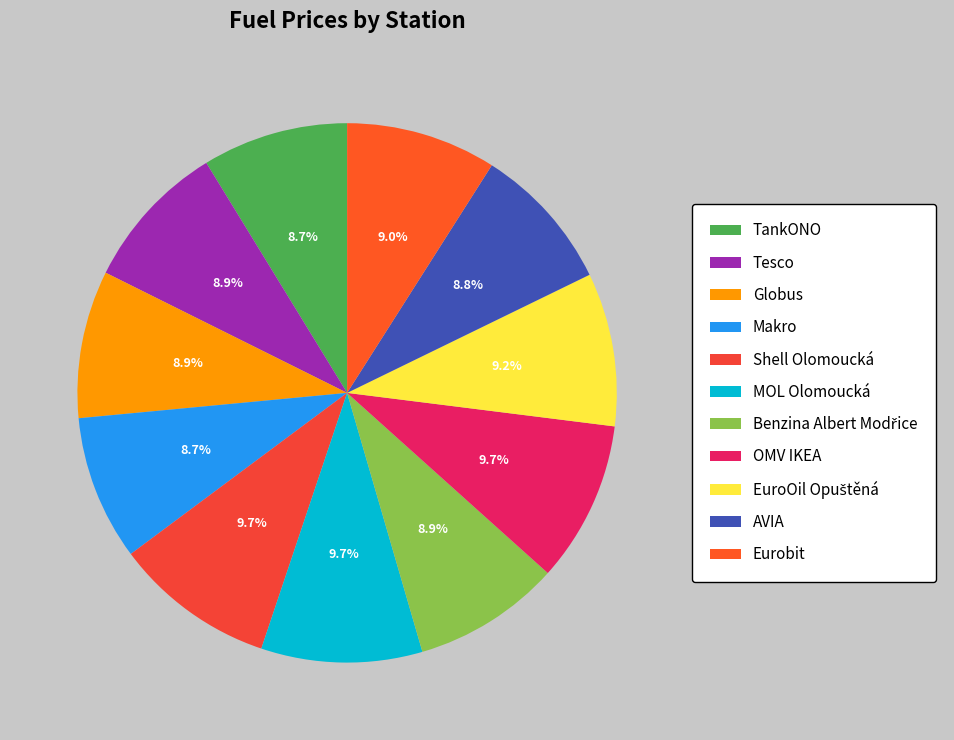

To the nearest percent, what is the difference between the TankONO and OMV IKEA slice percentages?

1%